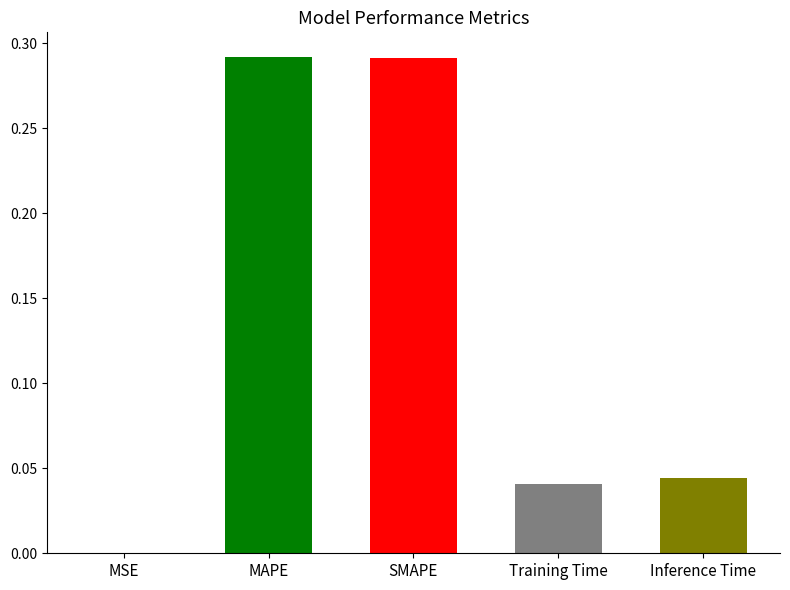

Which has a higher value, MSE or SMAPE?

SMAPE